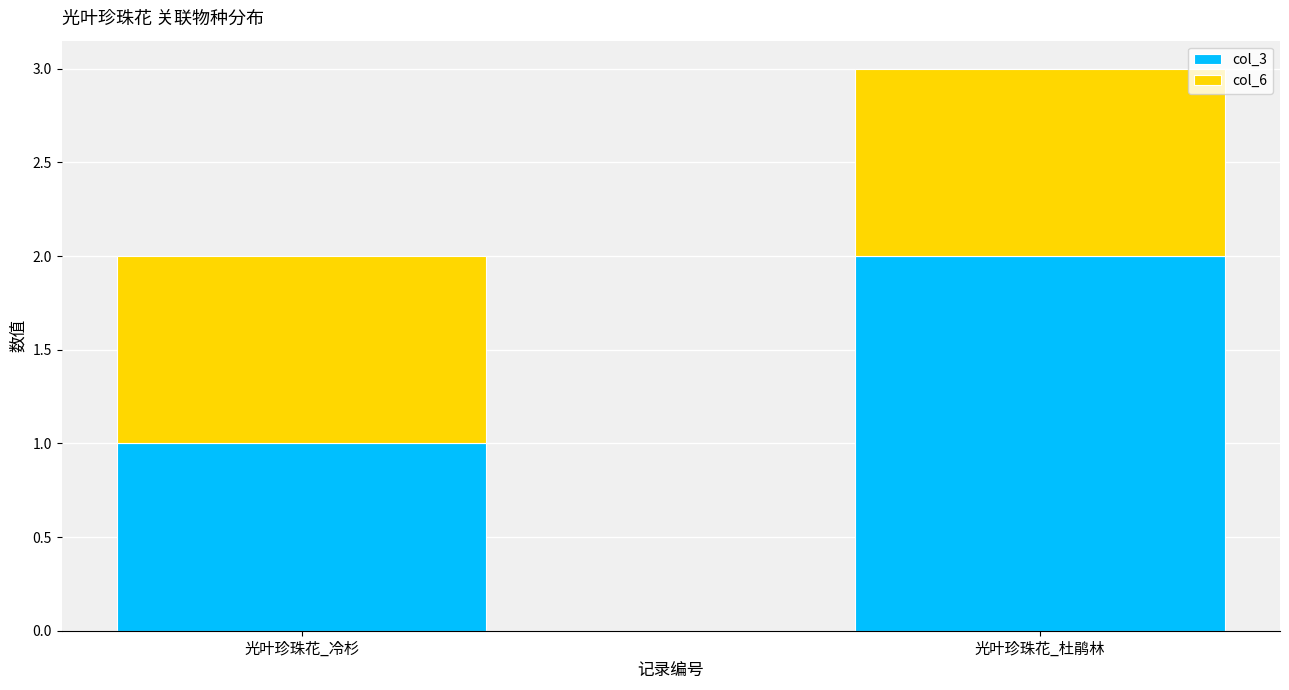

Rank the categories by col_3 value from lowest to highest.

光叶珍珠花_冷杉, 光叶珍珠花_杜鹃林